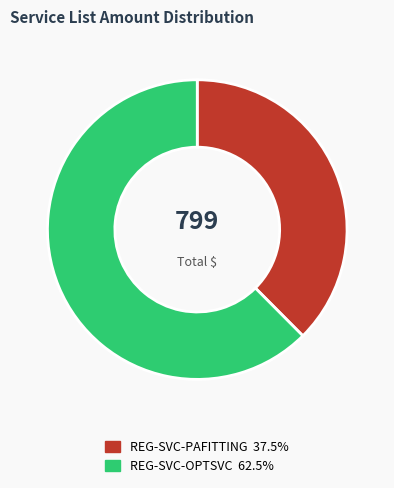

What is the majority slice?

REG-SVC-OPTSVC